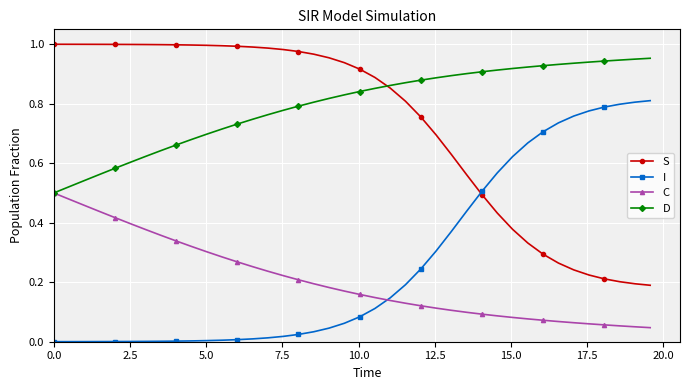

Which series has the largest total across all categories?

D